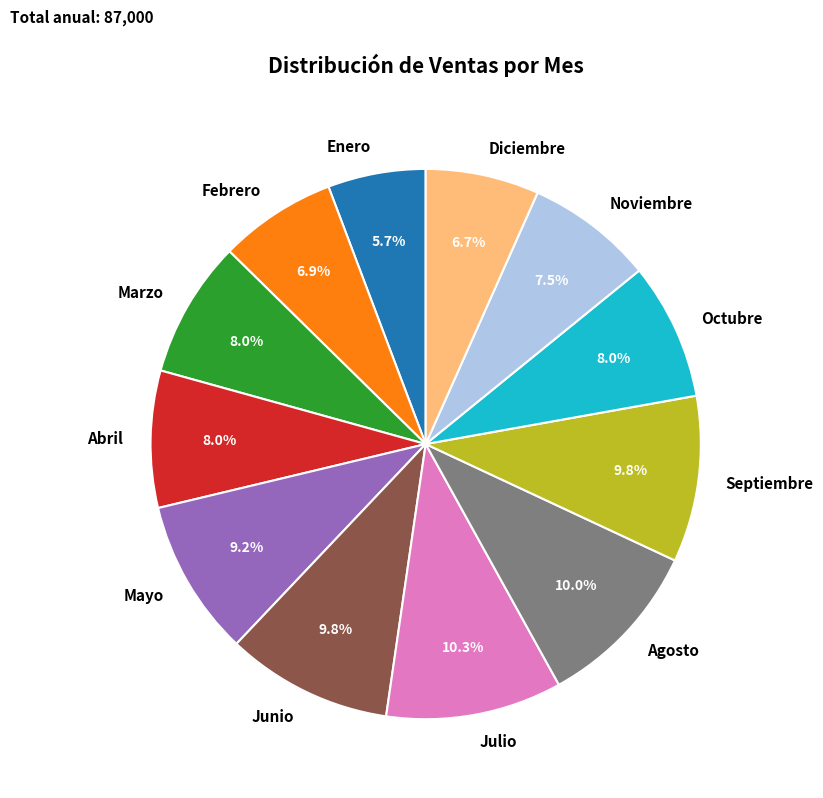

Do Febrero and Julio together represent more than half of the pie?

No